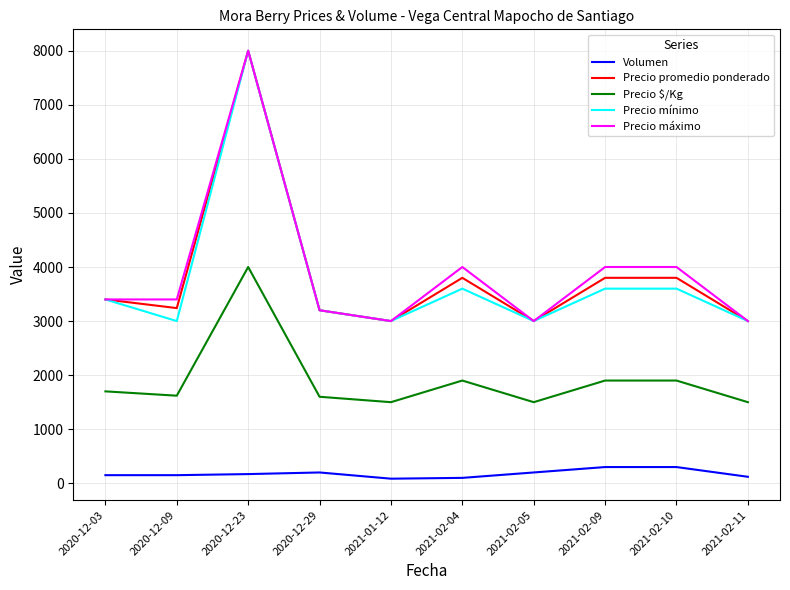

Does the chart display data point markers on the line(s)?

No